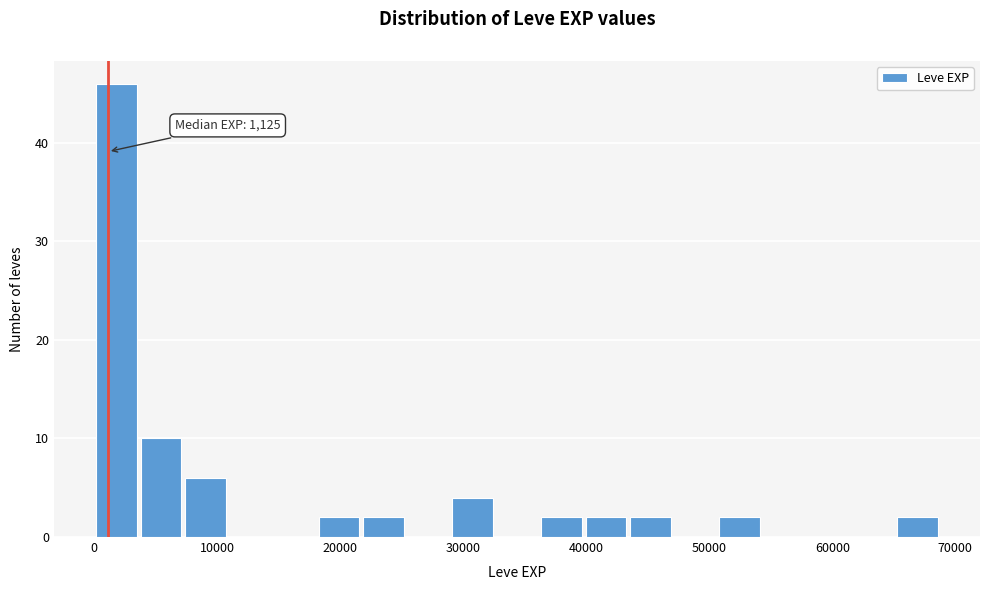

Read against the x-axis, roughly where is the centre of the tallest bar?

2000